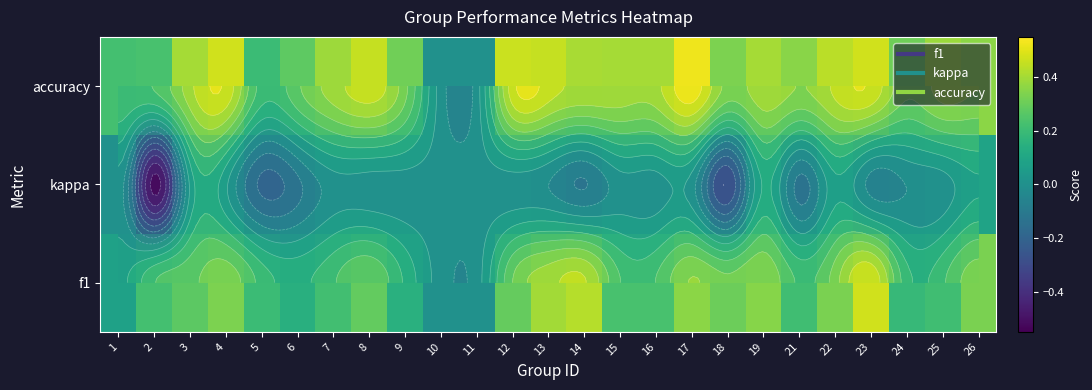

How many values in the kappa series exceed 0?

5